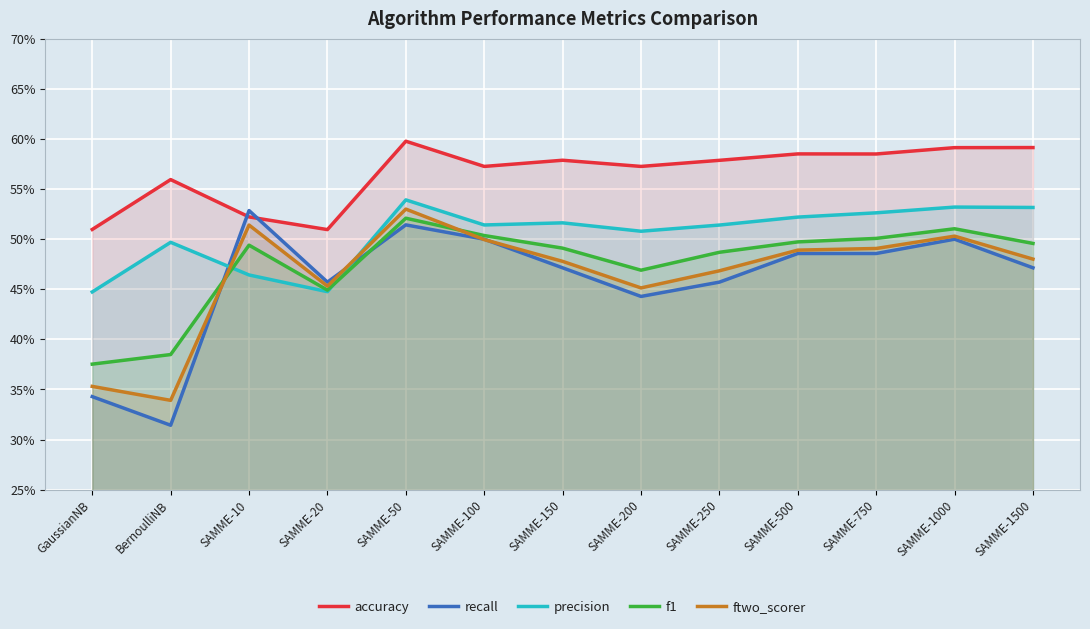

Rank the series at SAMME-1000 from highest to lowest value.

accuracy, precision, f1, ftwo_scorer, recall